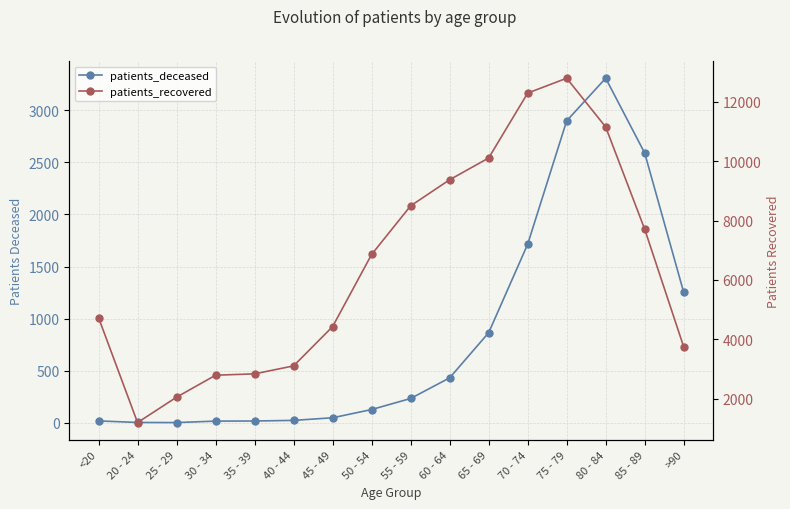

What is the sum of all patients_deceased values?

13553